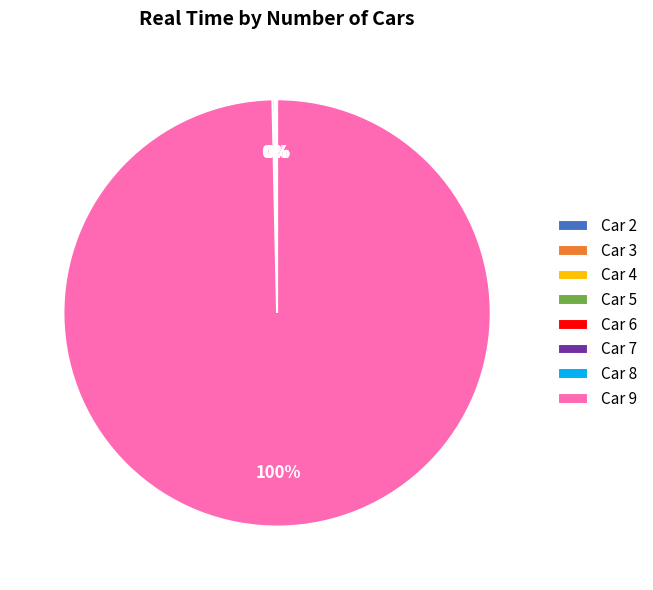

Does any single category account for the majority?

Yes